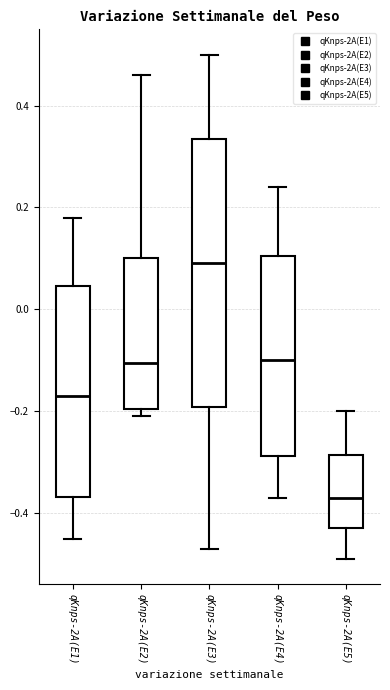

Reading left to right, transcribe this box plot: for each box, give where its median line is, the range the box spans, and where its two whiskers end, as read against the y-axis. The values are not printed on the chart, so give them approximately, as read against the axis.

qKnps-2A(E1): median -0.16, box -0.36 to 0.04, whiskers -0.44 to 0.18
qKnps-2A(E2): median -0.10, box -0.20 to 0.10, whiskers -0.20 (just below the box's lower edge) to 0.46
qKnps-2A(E3): median 0.10, box -0.20 to 0.34, whiskers -0.46 to 0.50
qKnps-2A(E4): median -0.10, box -0.28 to 0.10, whiskers -0.36 to 0.24
qKnps-2A(E5): median -0.36, box -0.42 to -0.28, whiskers -0.48 to -0.20